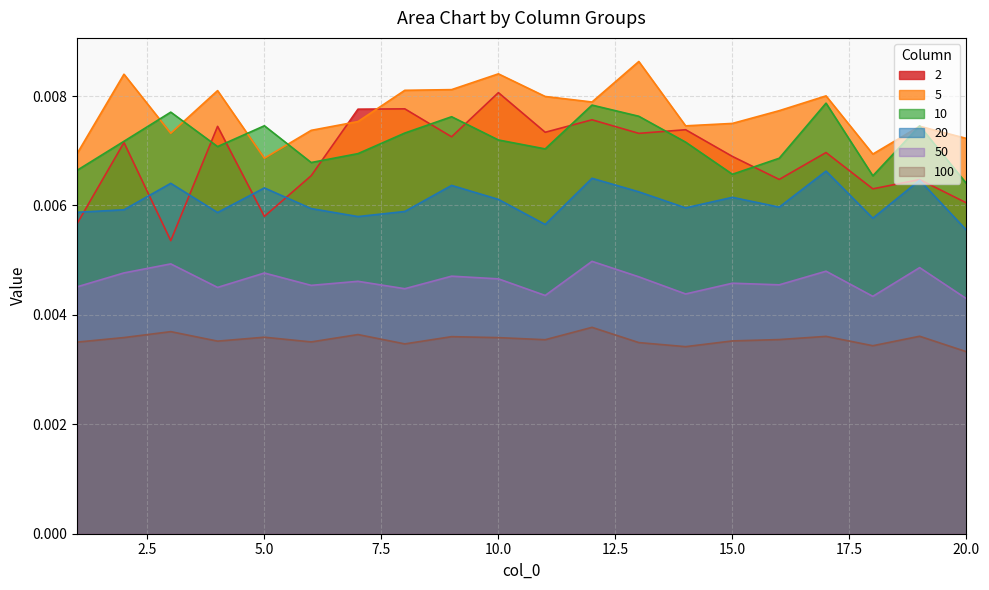

Between 10 and 13, which is larger?

10